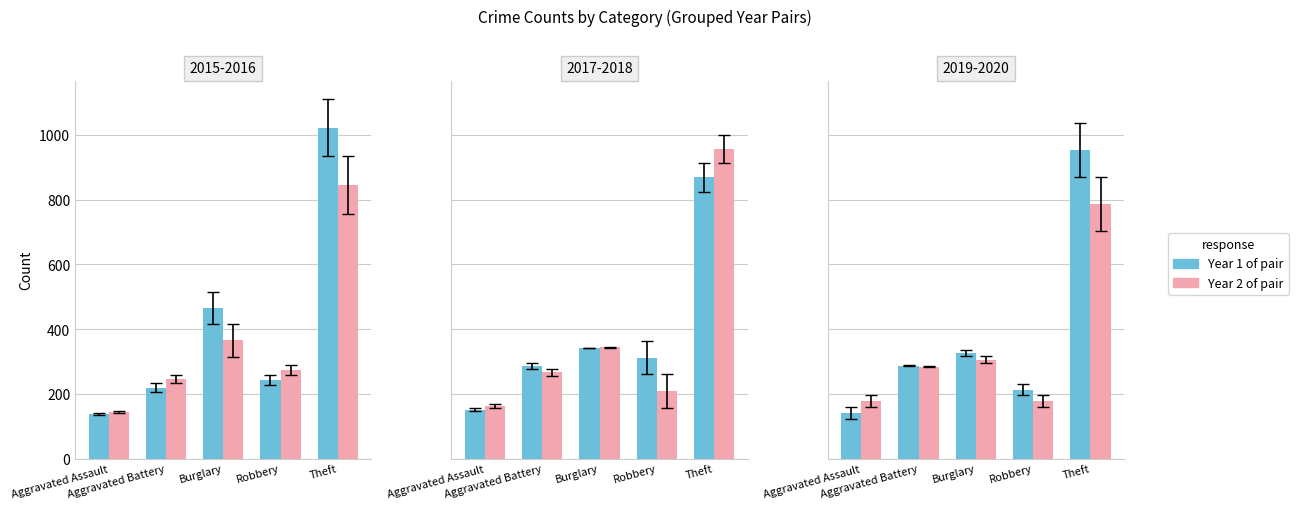

Rank the categories by 2020 value from lowest to highest.

Aggravated Assault, Robbery, Aggravated Battery, Burglary, Theft